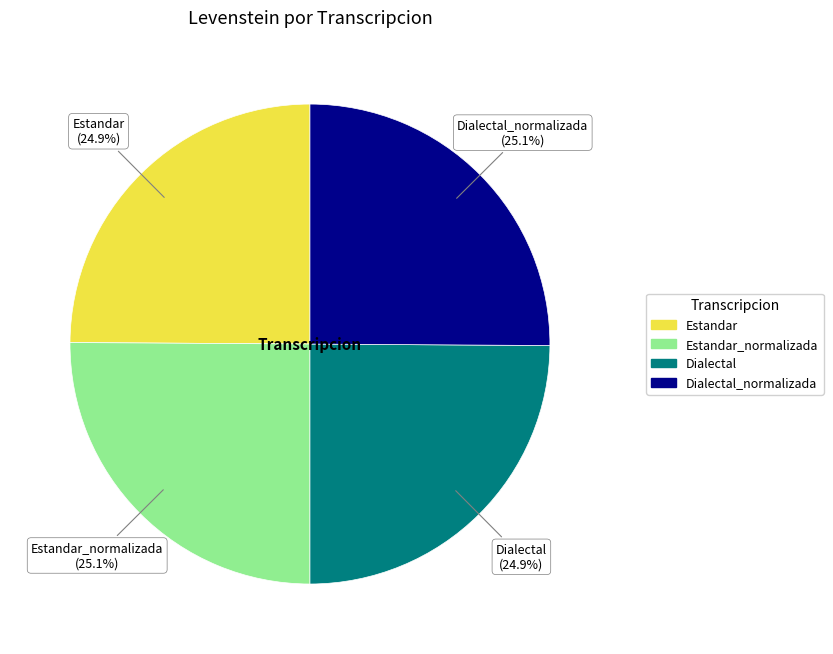

How many slices are in this pie chart?

4